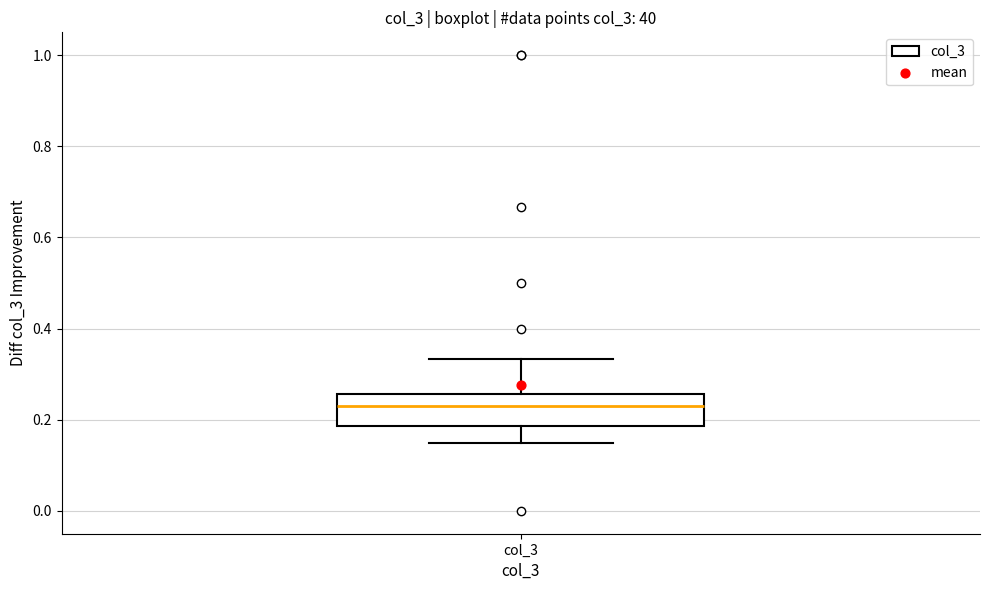

Read this box plot against the y-axis: the position of the median line, the range covered by the box, and the ends of both whiskers. The values are not printed on the chart, so give them approximately, as read against the axis.

median 0.22, box 0.18 to 0.26, whiskers 0.14 to 0.34